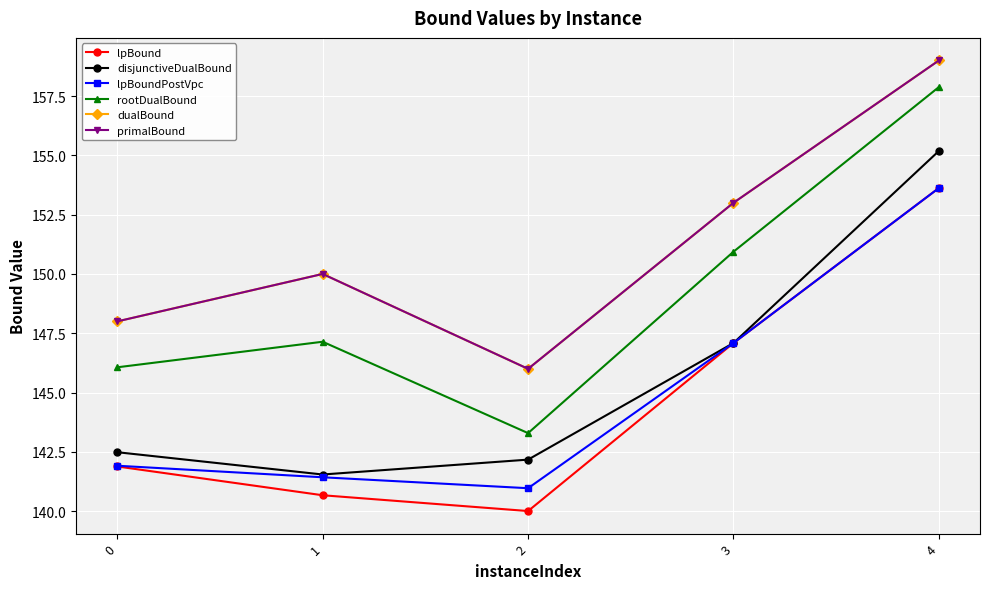

What is the greatest value displayed?

159.0